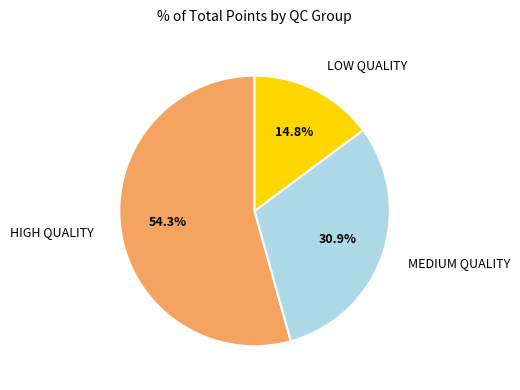

Which slice is the largest?

HIGH QUALITY